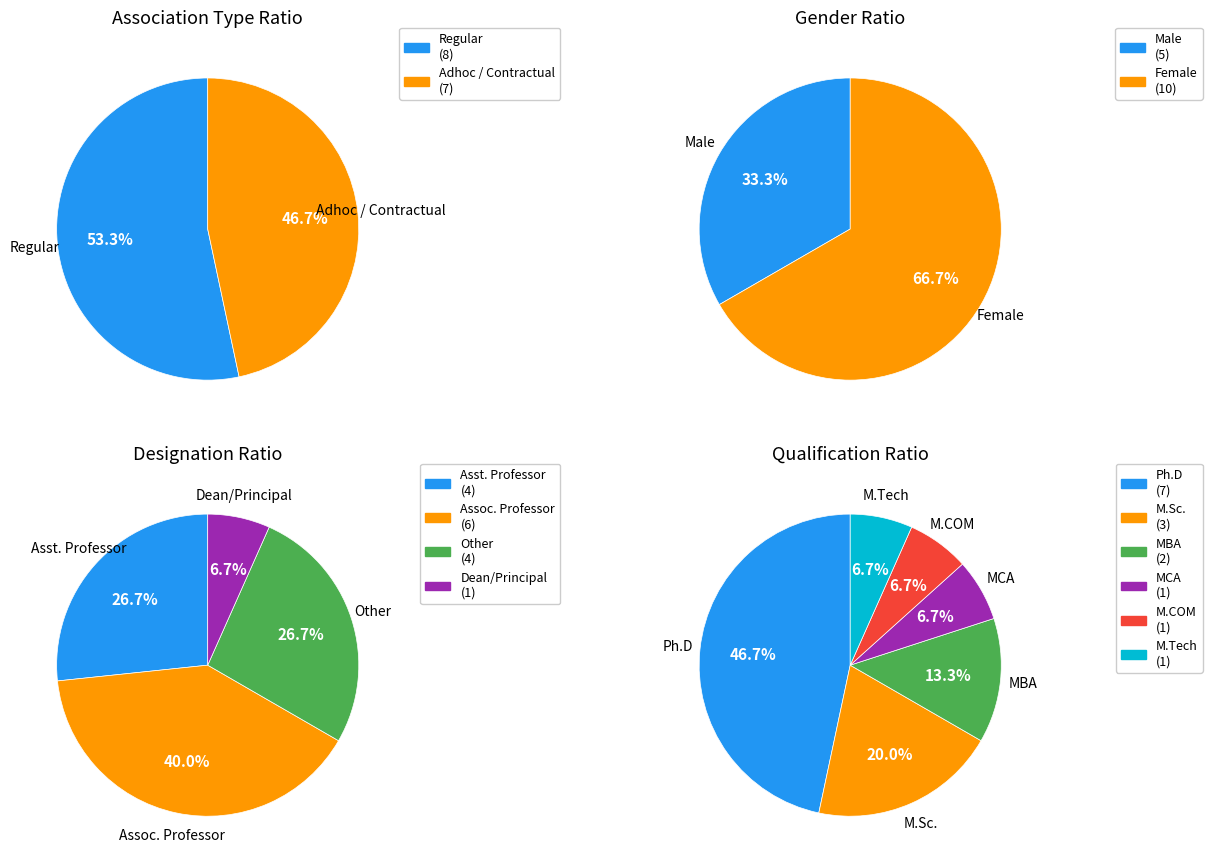

How many segments does this pie chart have?

2